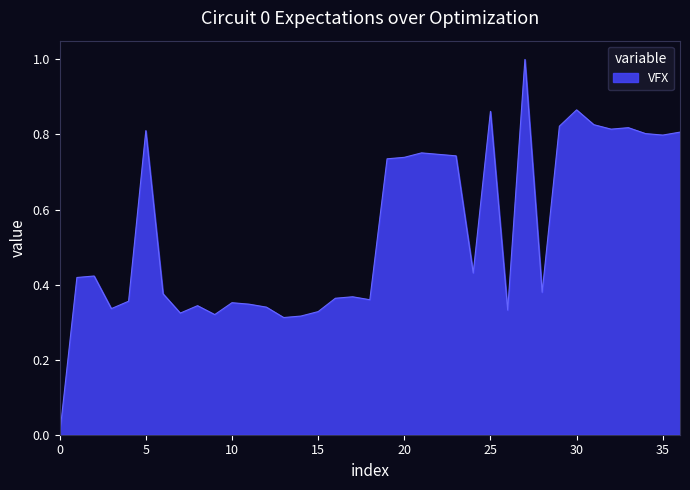

What is the difference between the maximum and minimum values?

1.0